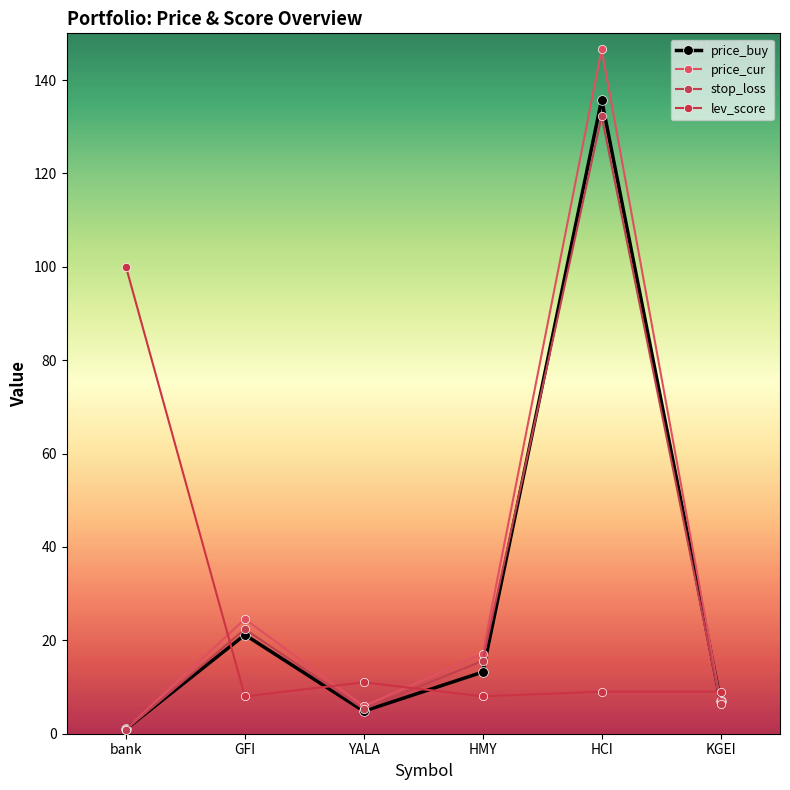

What is the sum of the price_cur values at HMY and KGEI?

24.1